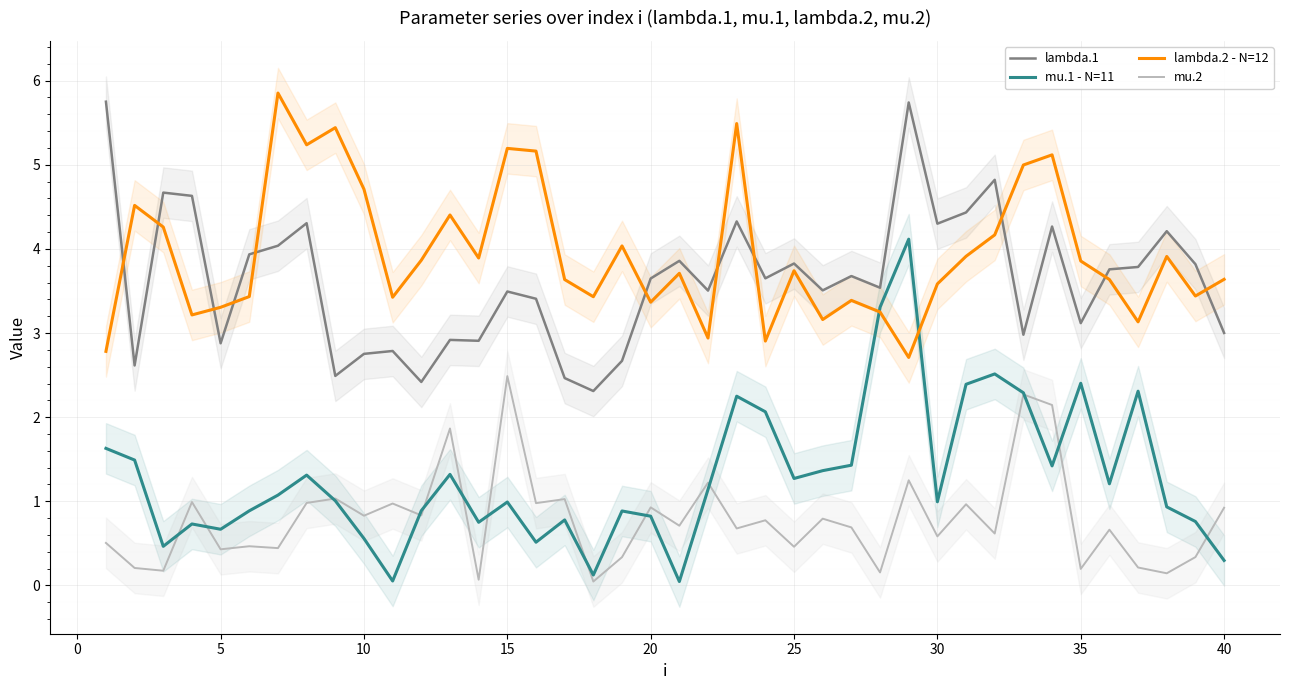

Which series has the largest range (max minus min)?

mu.1 - N=11